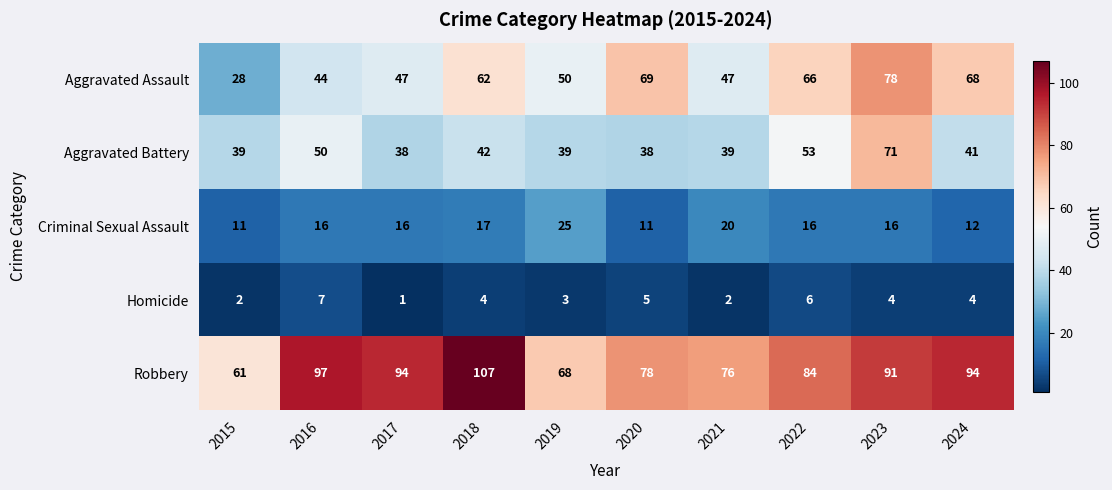

Which series changed the most between 2015 and 2024?

Aggravated Assault